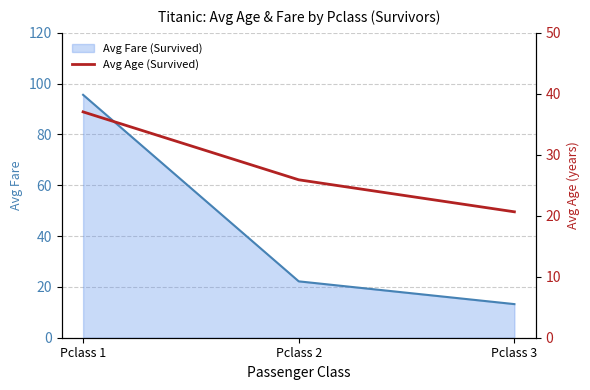

At which label does Avg Fare (Survived) reach its peak?

Pclass 1